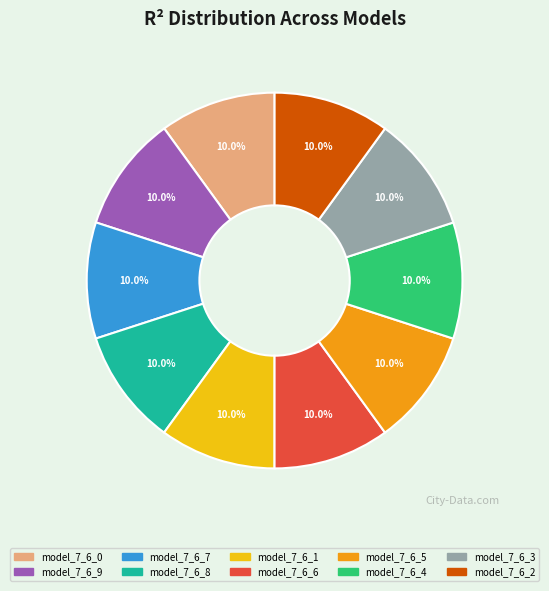

Does any single category account for the majority?

No